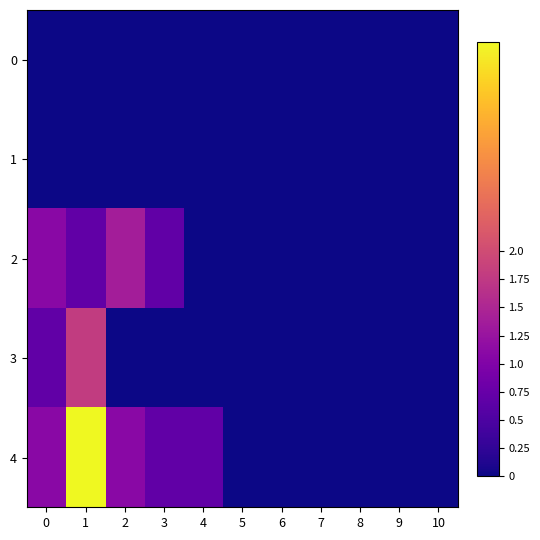

Which series changed the most between 2 and 4?

2